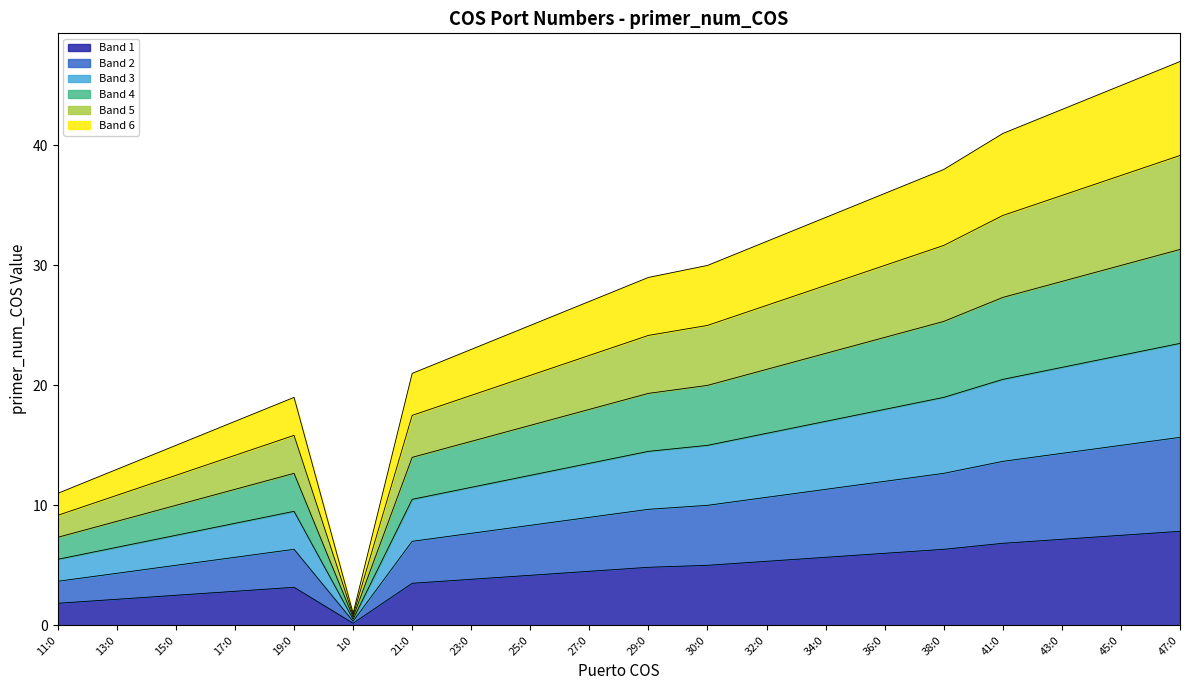

How many values are below 4?

8